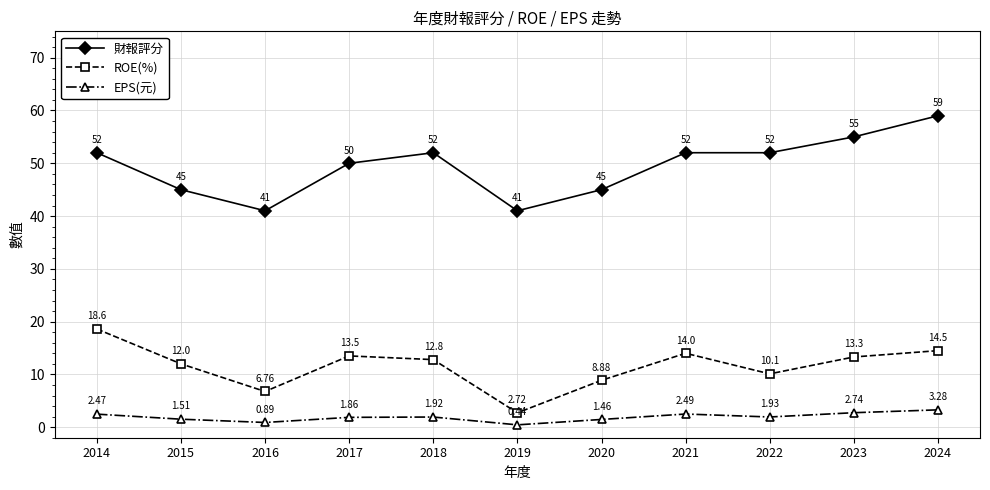

Where does the EPS(元) series first go above 1?

2014